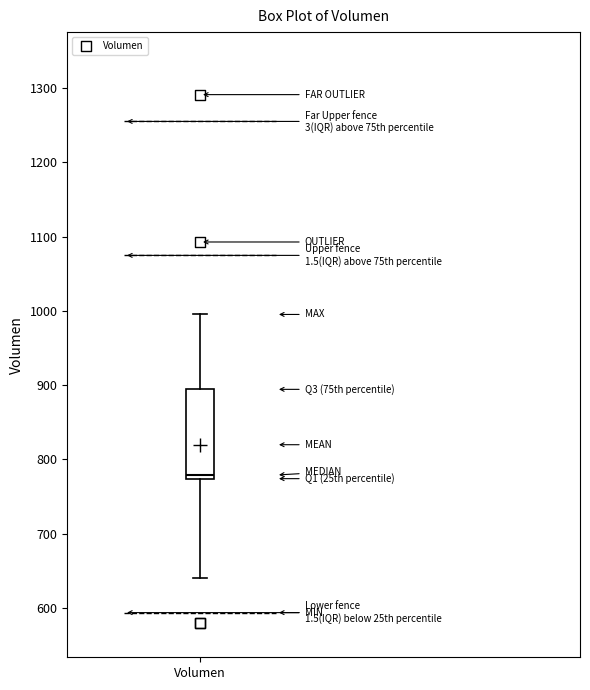

Where does the upper whisker of the box for Volumen end on the y-axis? The values are not printed on the chart, so give them approximately, as read against the axis.

1000